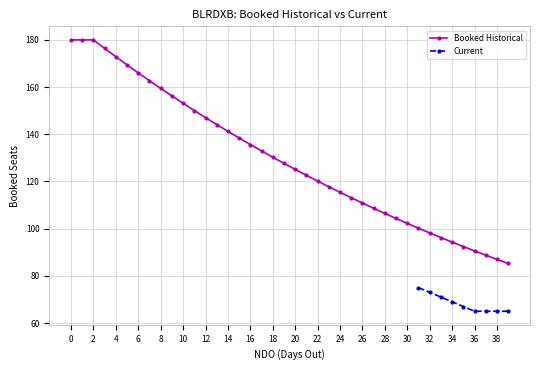

True or false: Booked Historical and Current intersect in this chart.

False